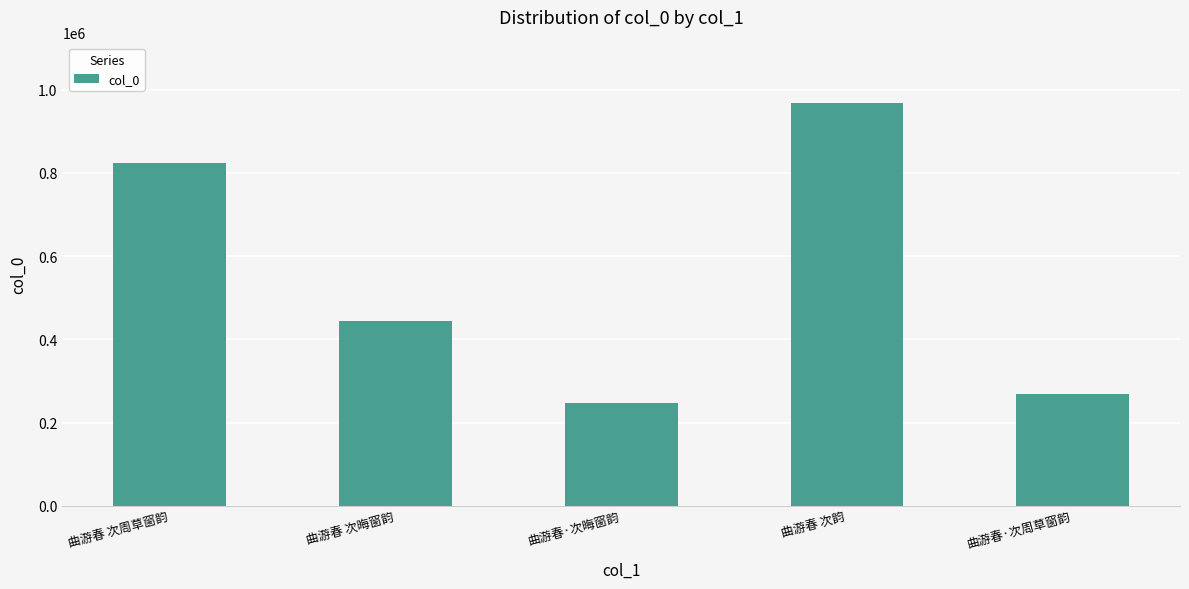

How many data points are less than 444544?

2